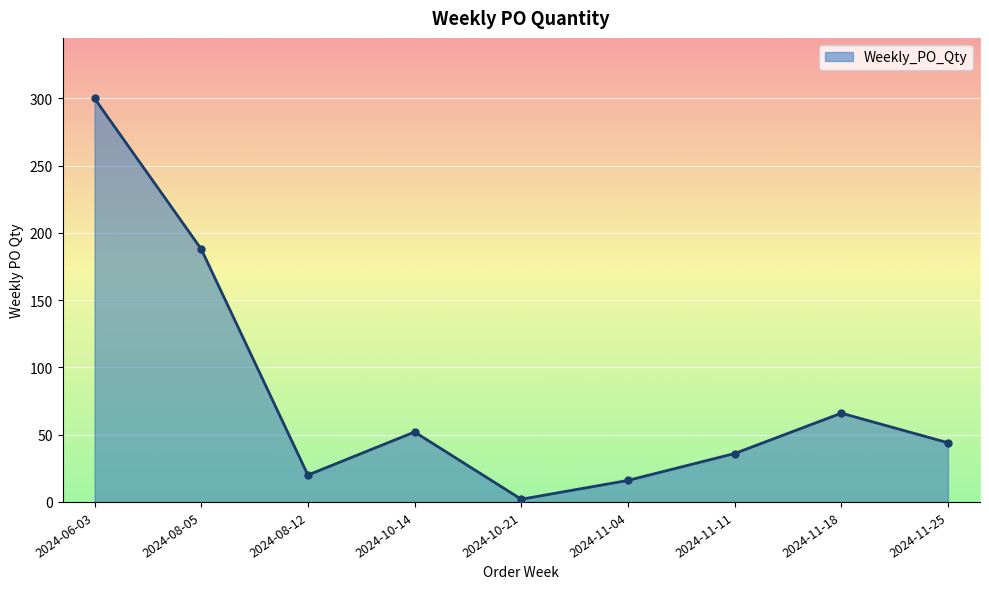

What is the approximate value at 2024-11-18, to the nearest 5?

65